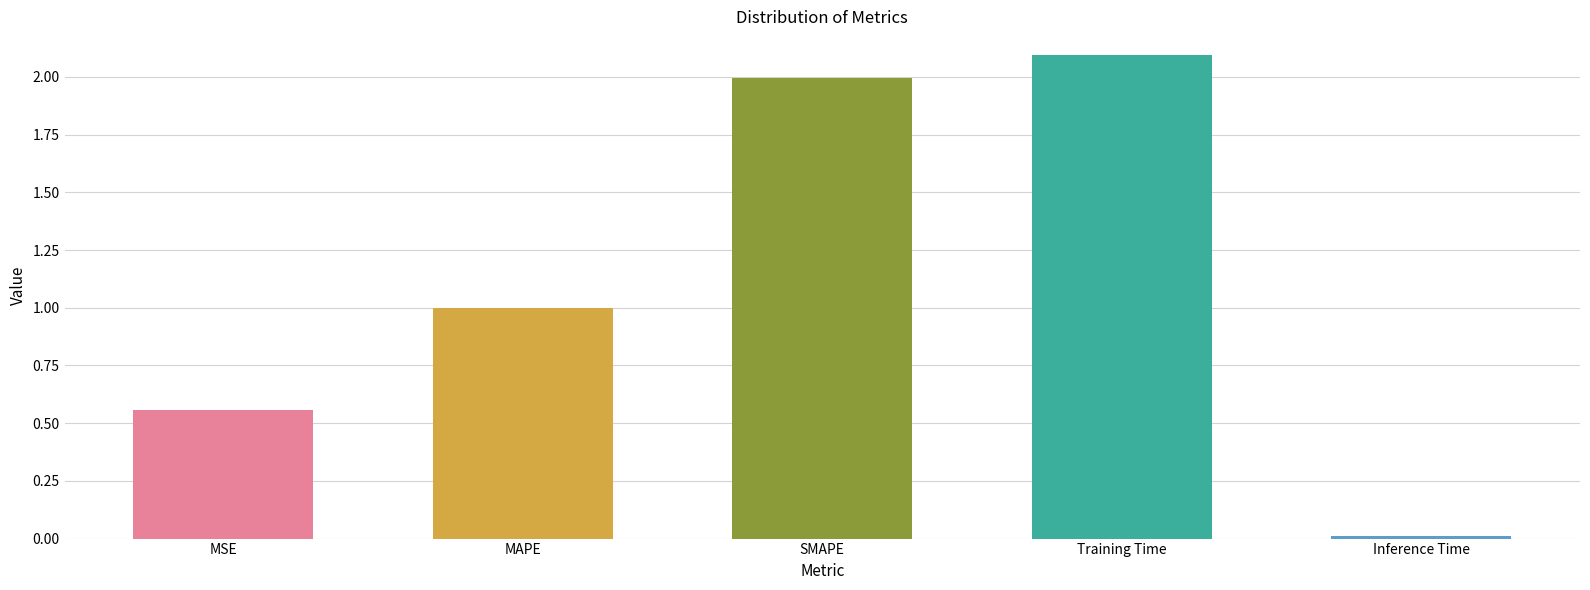

Approximately how many times larger is the value at SMAPE compared to Training Time?

1.0